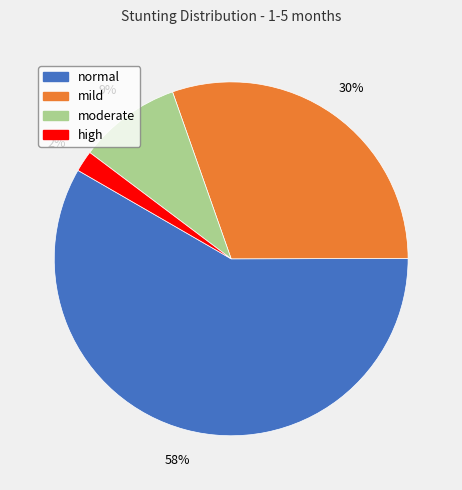

Is moderate the majority of the pie?

No